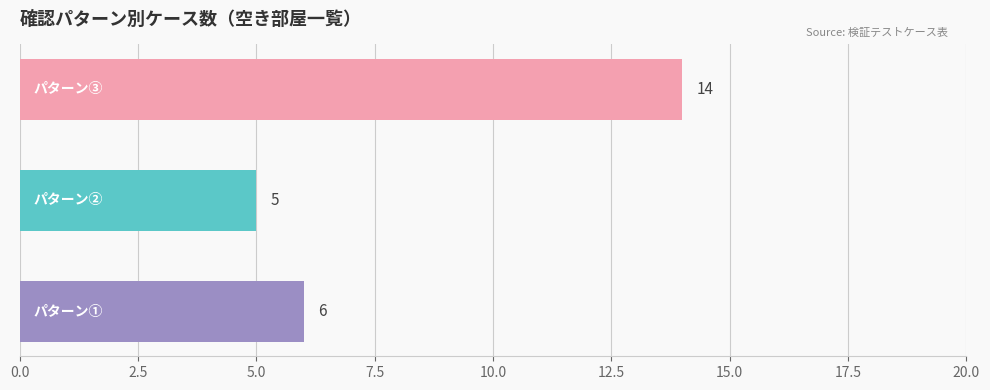

Reading bottom to top, transcribe all the data shown in this chart.

6	5	14